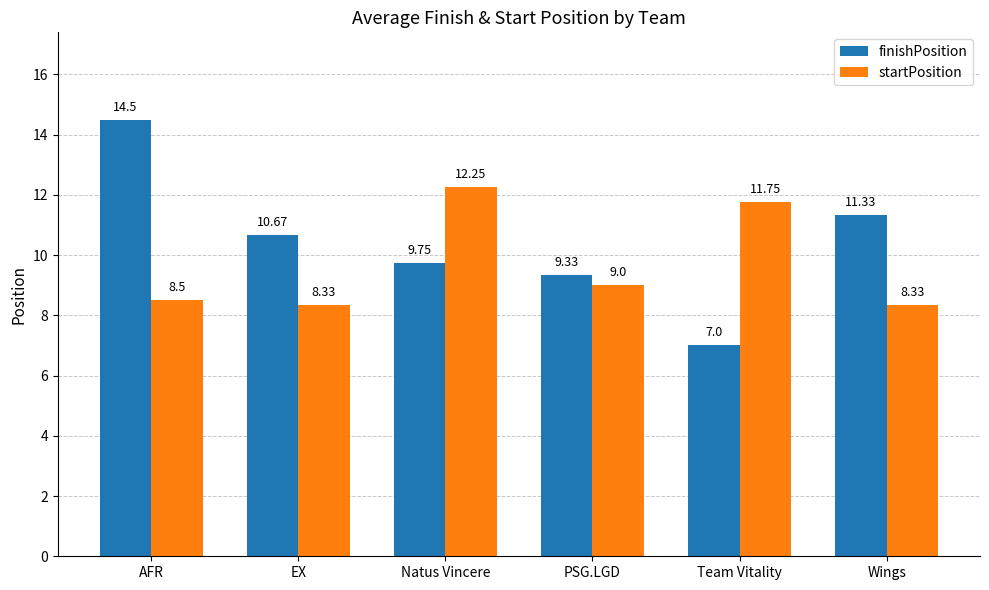

The startPosition series shows 11.7 at Wings. True or false?

False